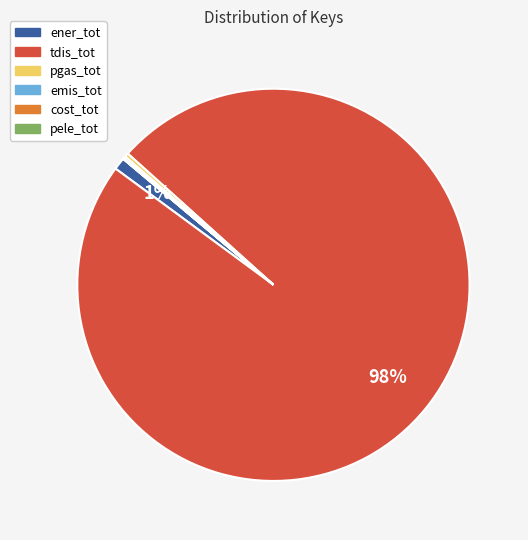

Does tdis_tot account for over 50% of the chart?

Yes